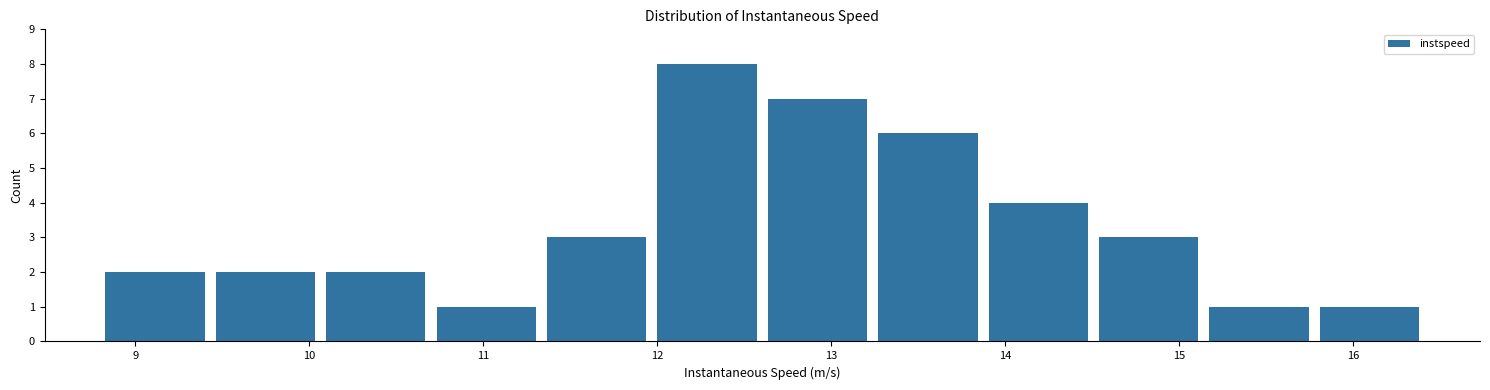

How tall is the bar that spans 15.8 to 16.4 on the x-axis? Neither the bar edges nor the heights are printed on the chart, so give them approximately, as read against the axes.

1